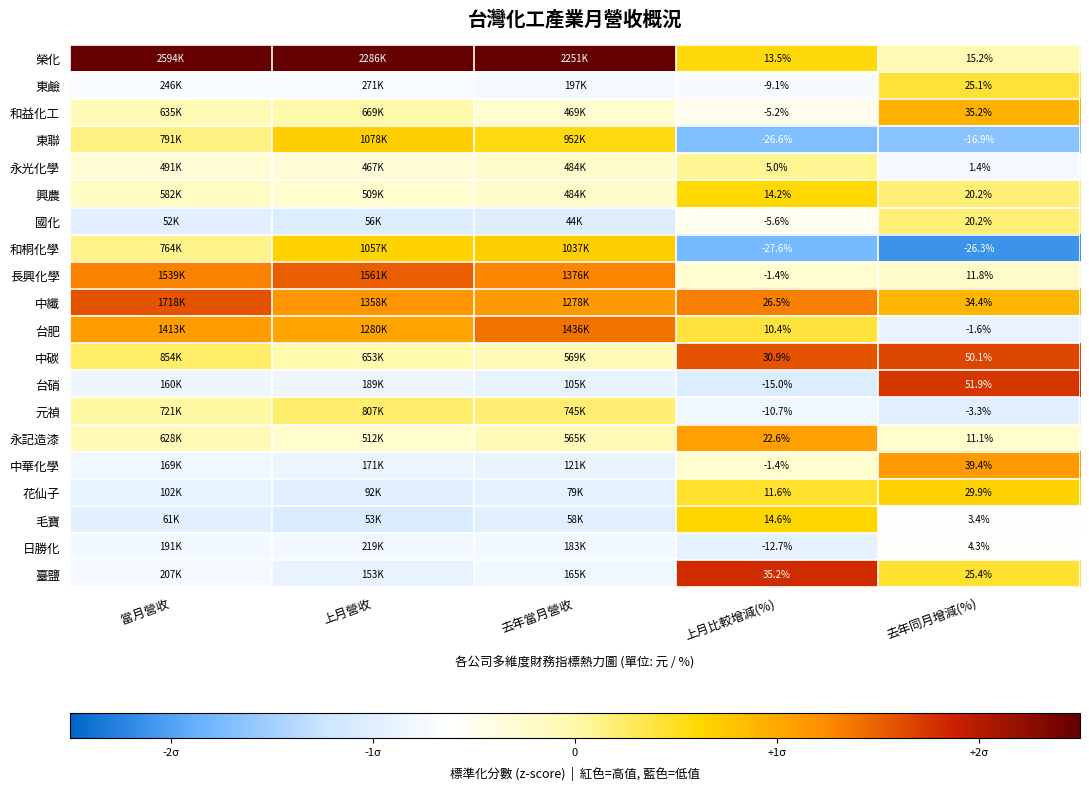

Is the value of 中華化學 at 去年同月增減(%) greater than the value of 花仙子 at 上月比較增減(%)?

Yes